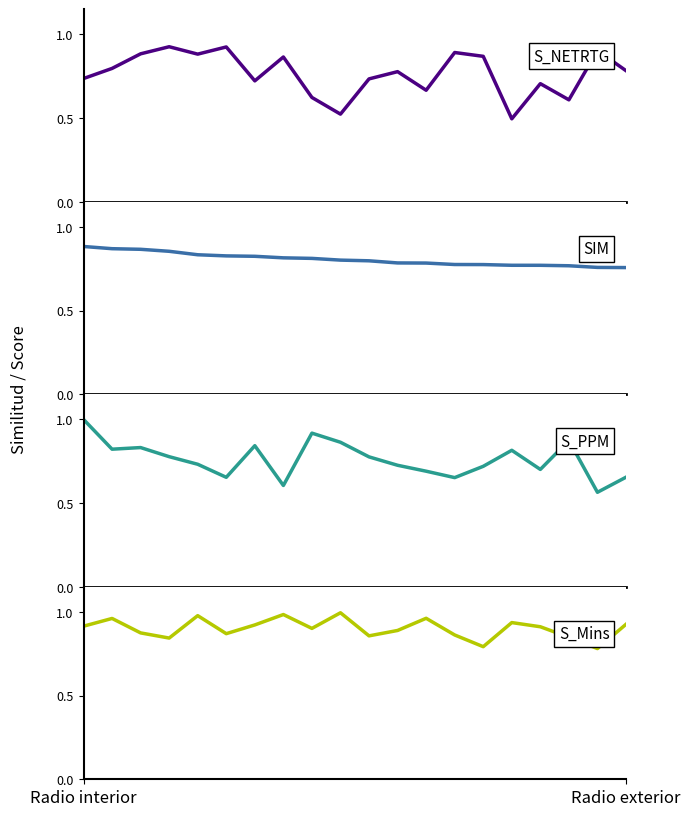

Which has a higher value, 10 or 18?

18